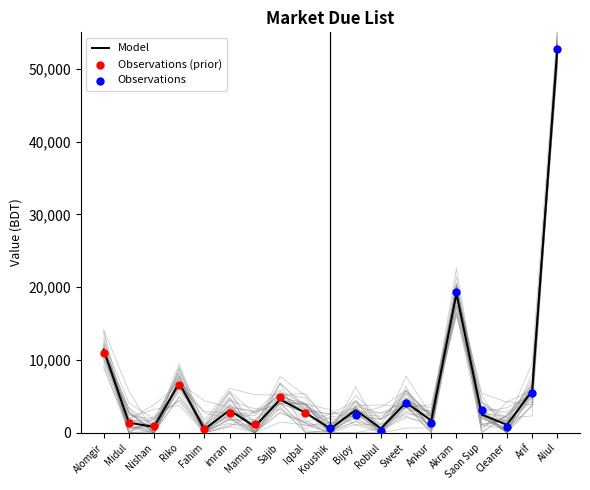

Which has a higher value, Fahim or imran?

imran